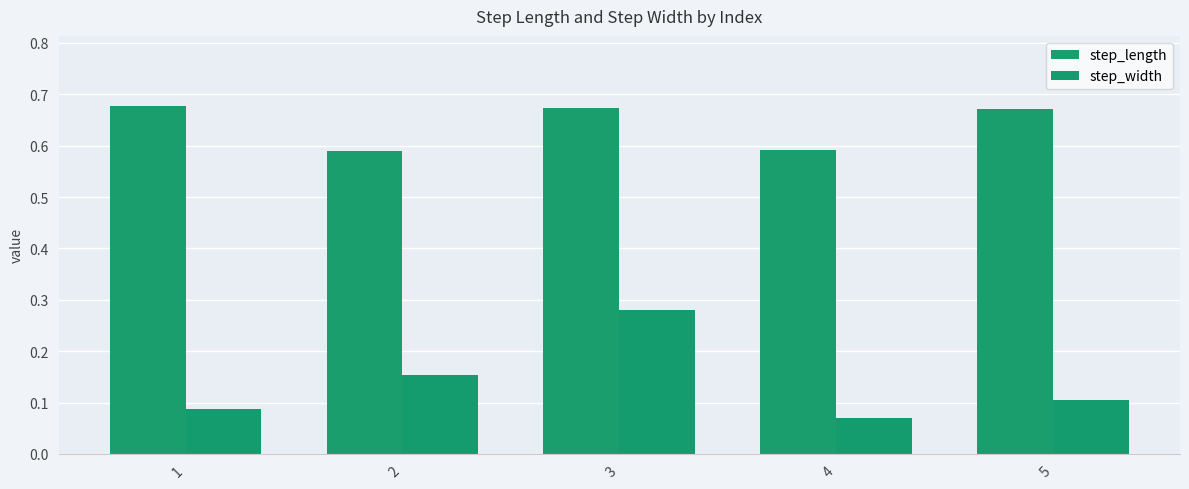

Rank the series at 3 from lowest to highest value.

step_width, step_length